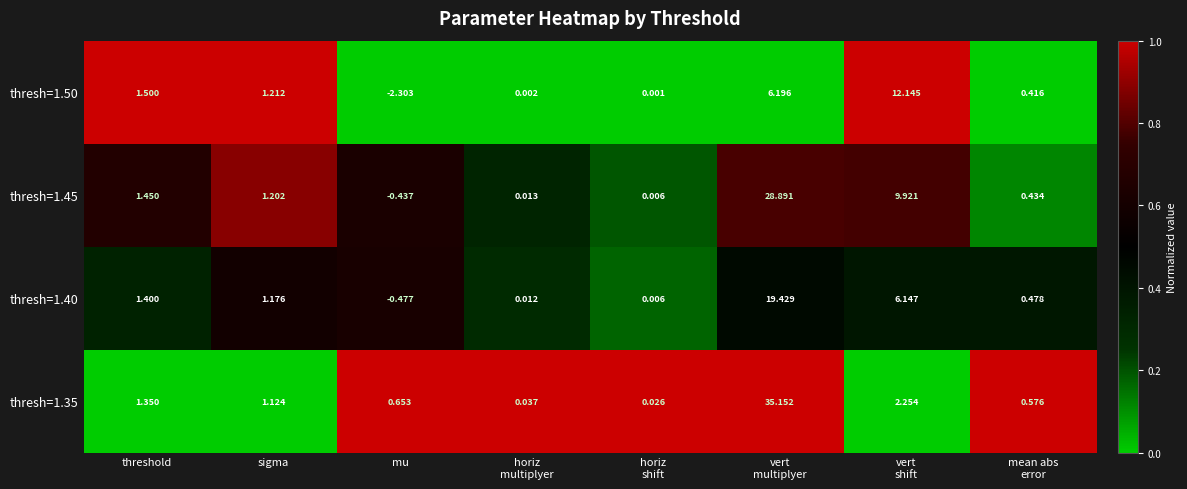

Where does the thresh=1.50 series first go above 1?

threshold